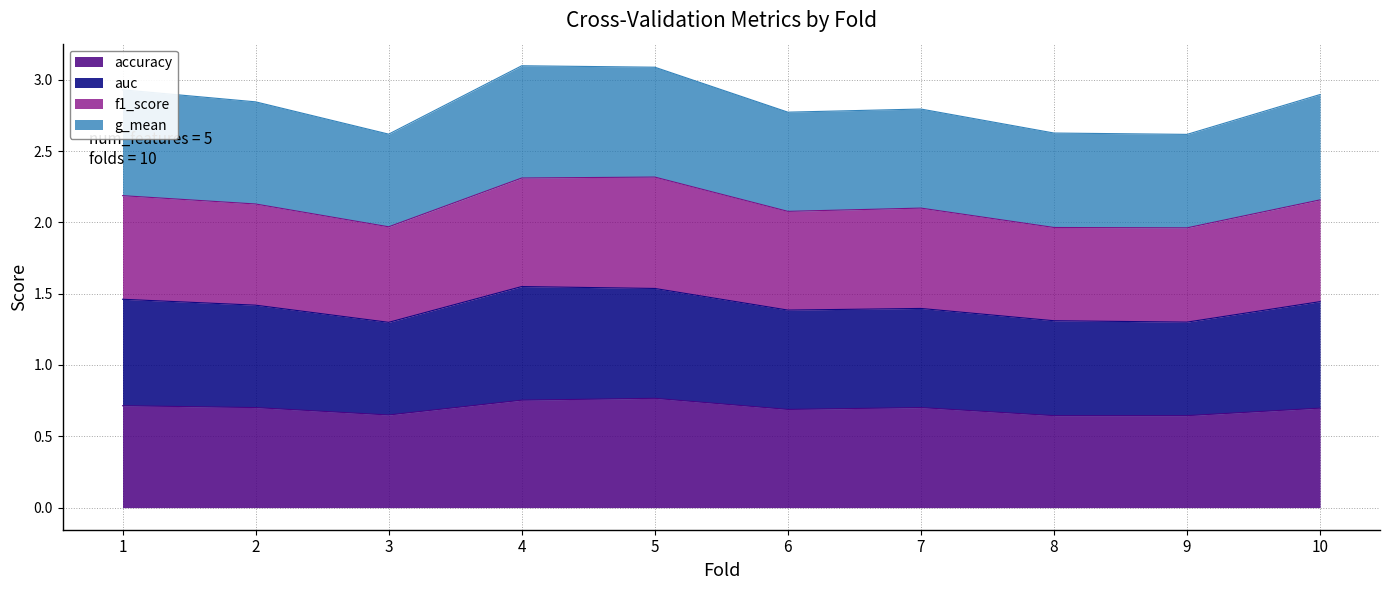

How many data points in f1_score are above 2?

7